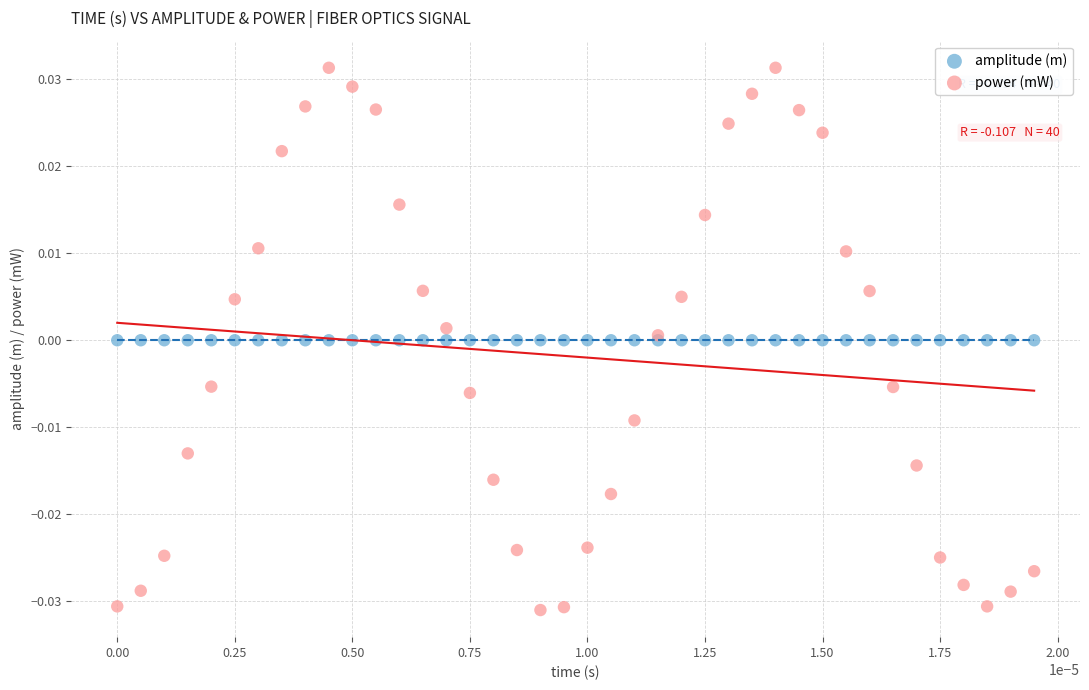

Which series has the widest spread of Y values?

power (mW)